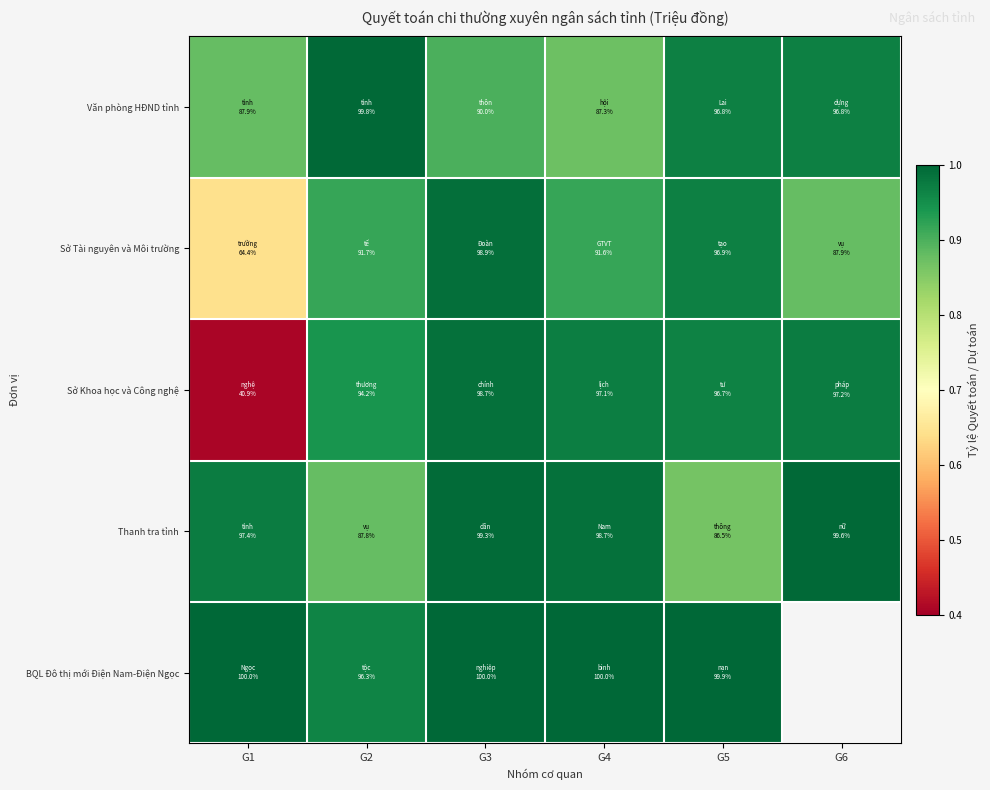

Which category has the lowest value in the Sở Tài nguyên và Môi trường series?

G1